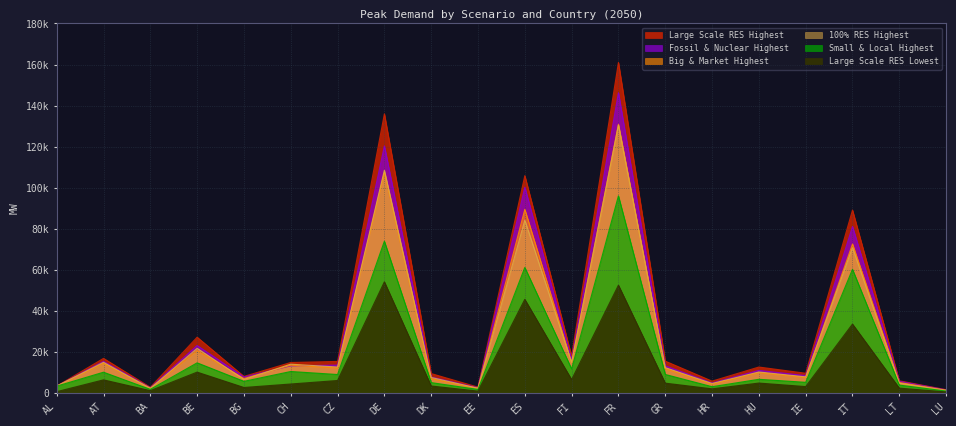

Rank the series by their maximum value, from highest to lowest.

Large Scale RES Highest, Fossil & Nuclear Highest, Big & Market Highest, 100% RES Highest, Small & Local Highest, Large Scale RES Lowest